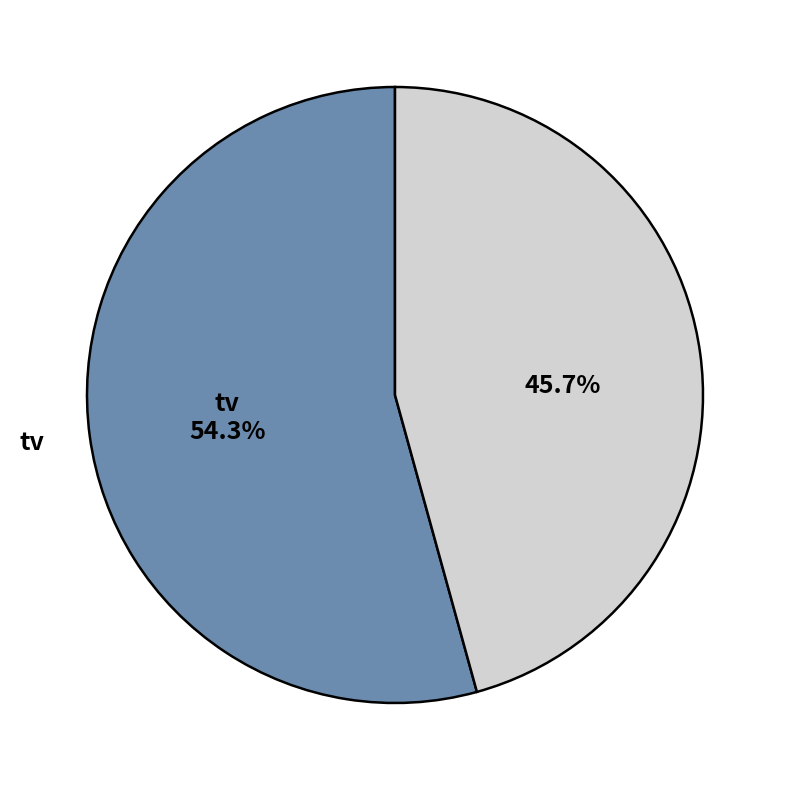

Is there any slice that represents more than half of the pie?

Yes